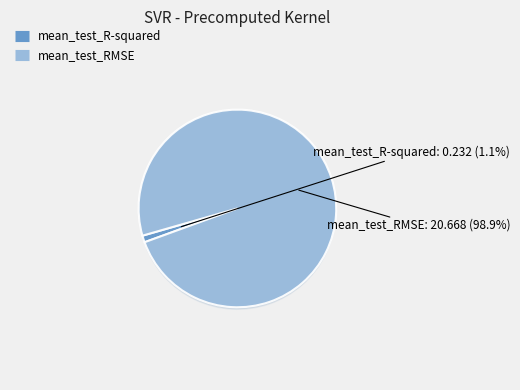

Which category has the biggest portion of the pie?

mean_test_RMSE